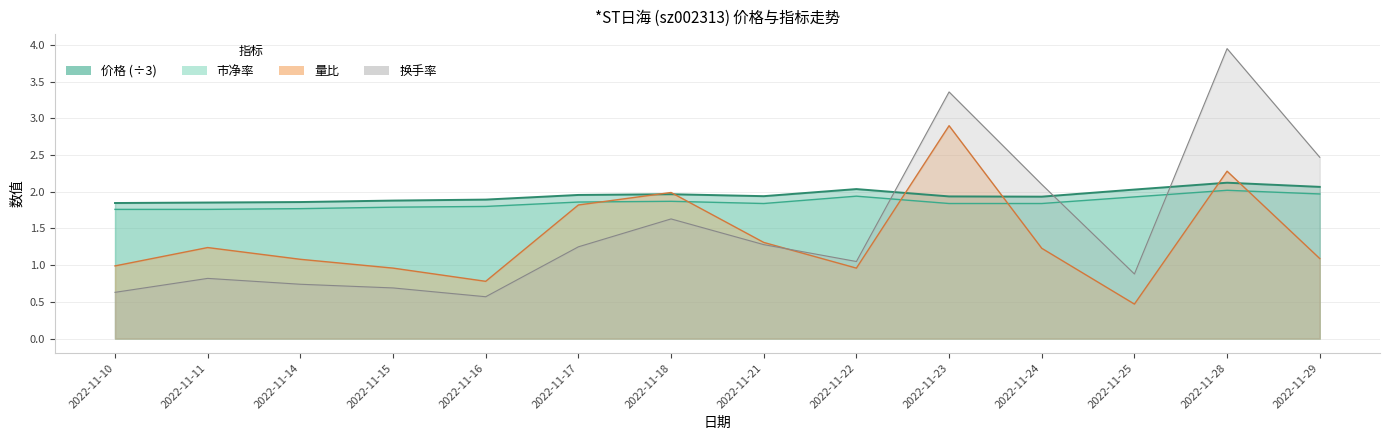

Where is the first local maximum for 量比?

2022-11-11